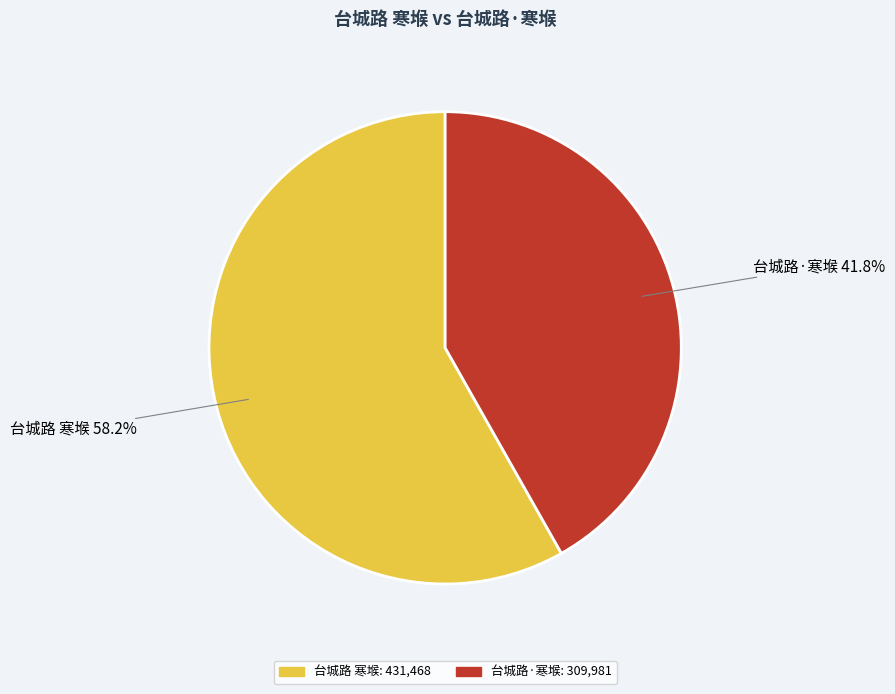

To the nearest percent, what portion does 台城路·寒堠 represent?

42%